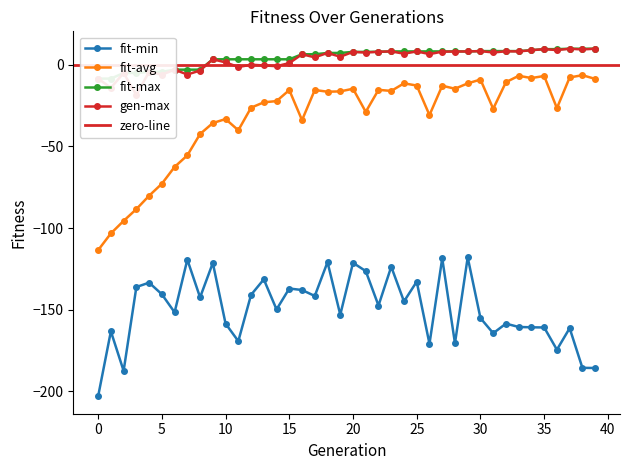

True or false: fit-avg has a value of -80.2 at 4.

True